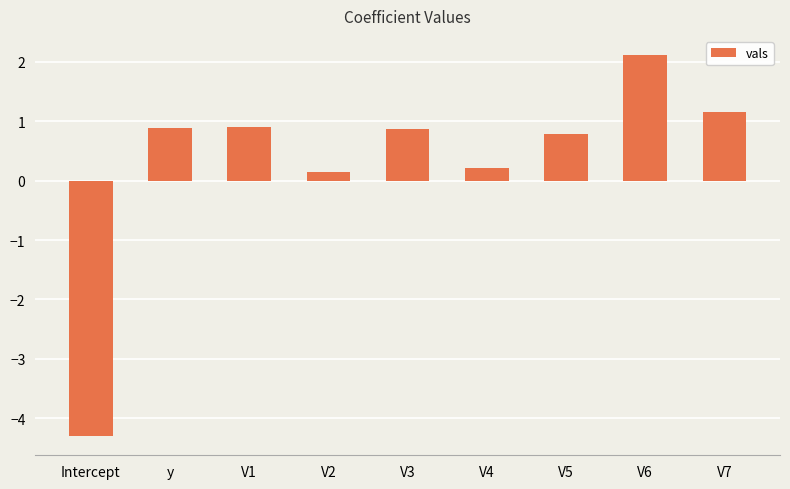

What is the approximate value at V3?

0.9